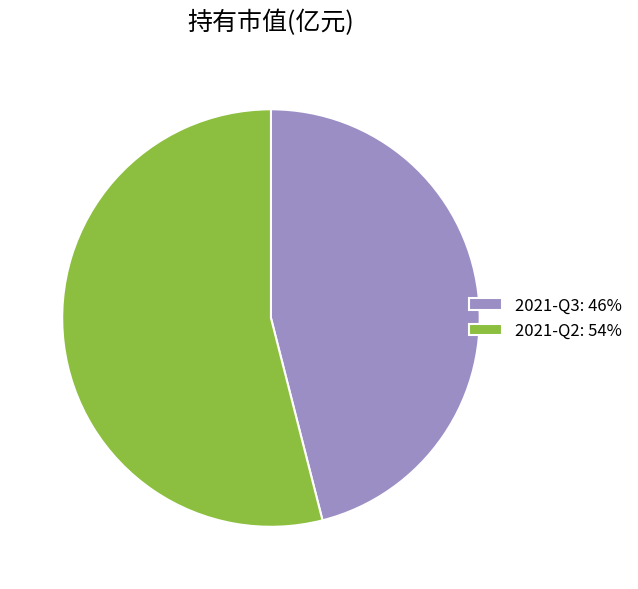

Which slice is the largest?

2021-Q2